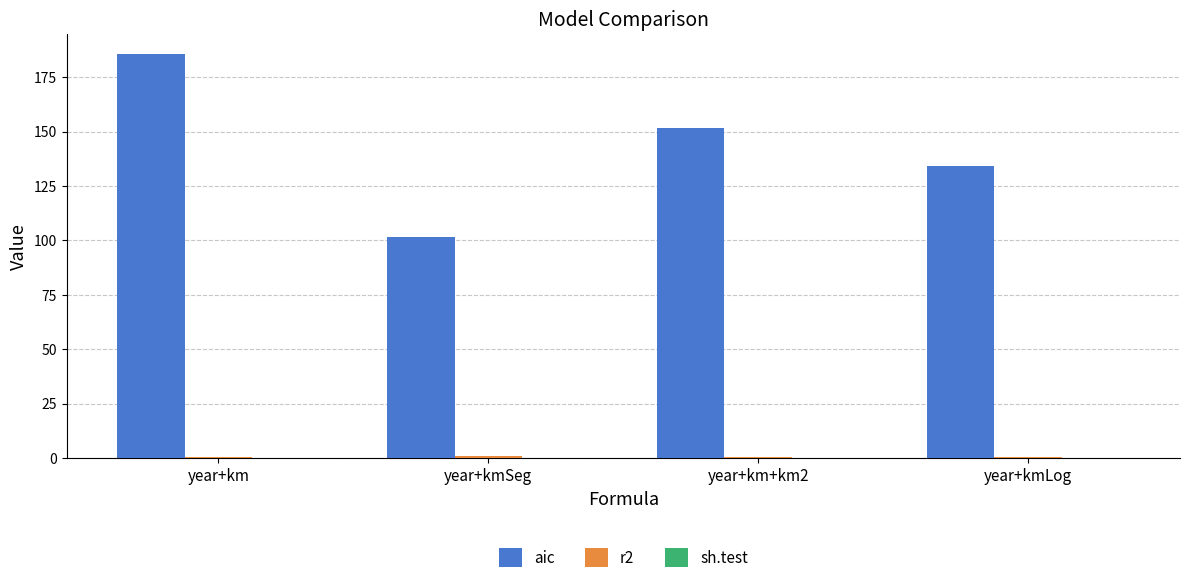

Which series has the largest total across all categories?

aic